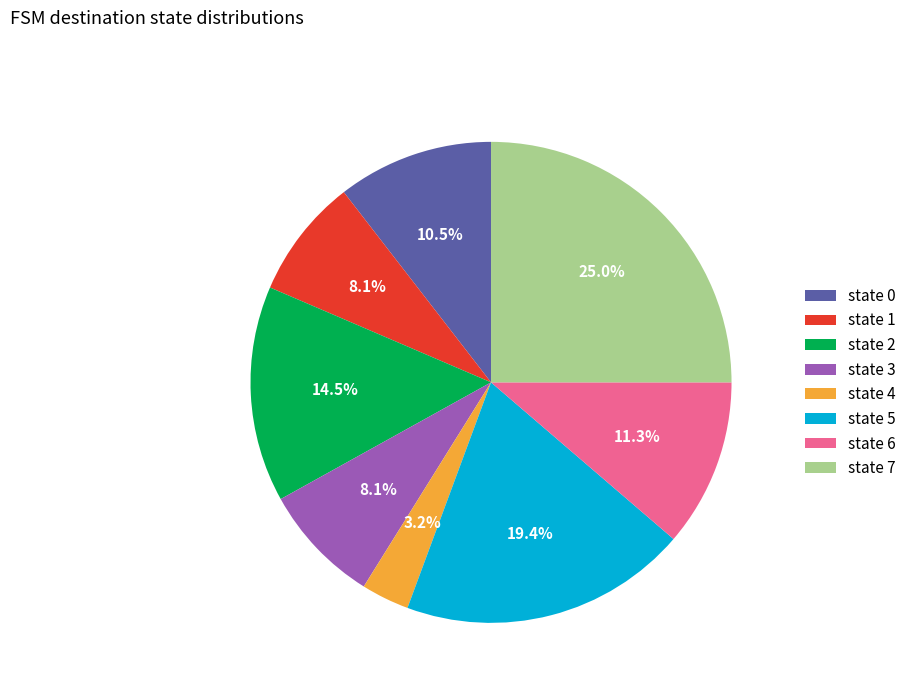

What is the smallest slice in the pie chart?

state 4